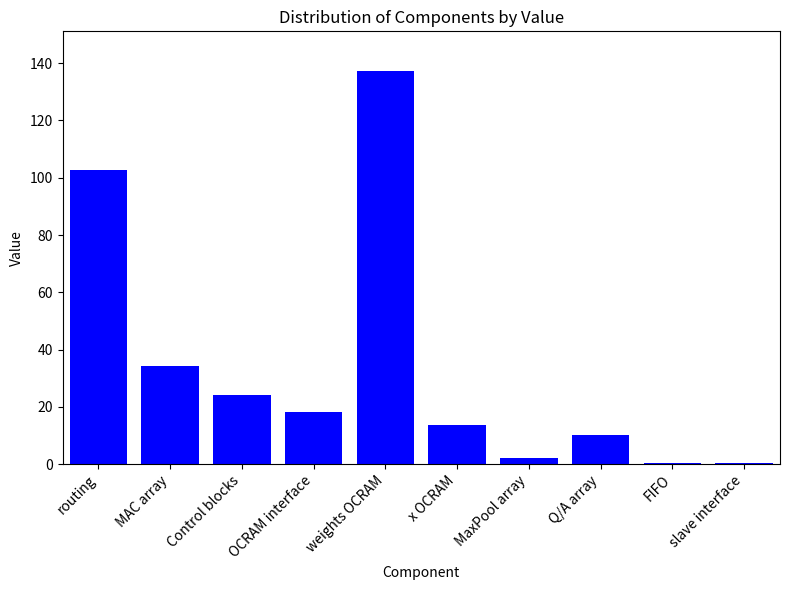

Which label corresponds to the largest value in the chart?

weights OCRAM